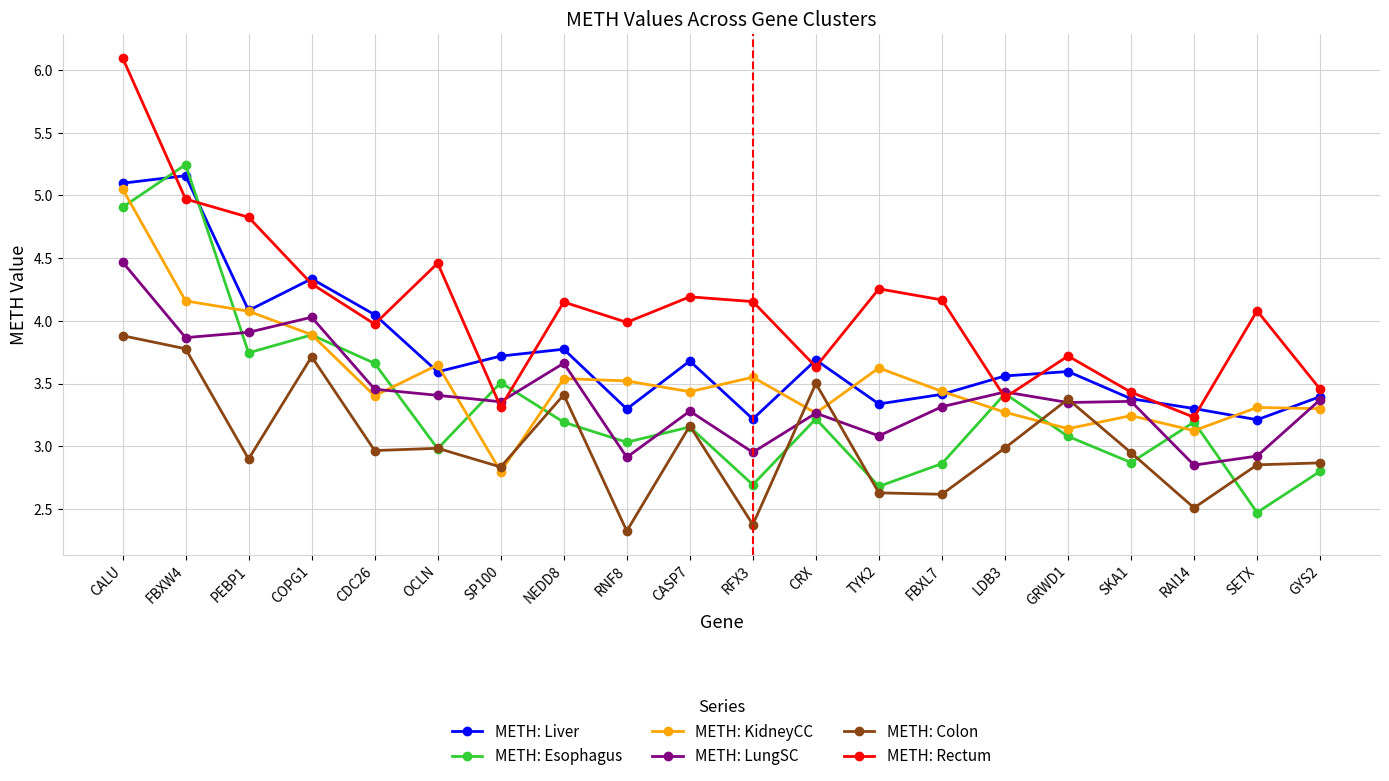

What is the difference between the highest and lowest values at RNF8?

1.7